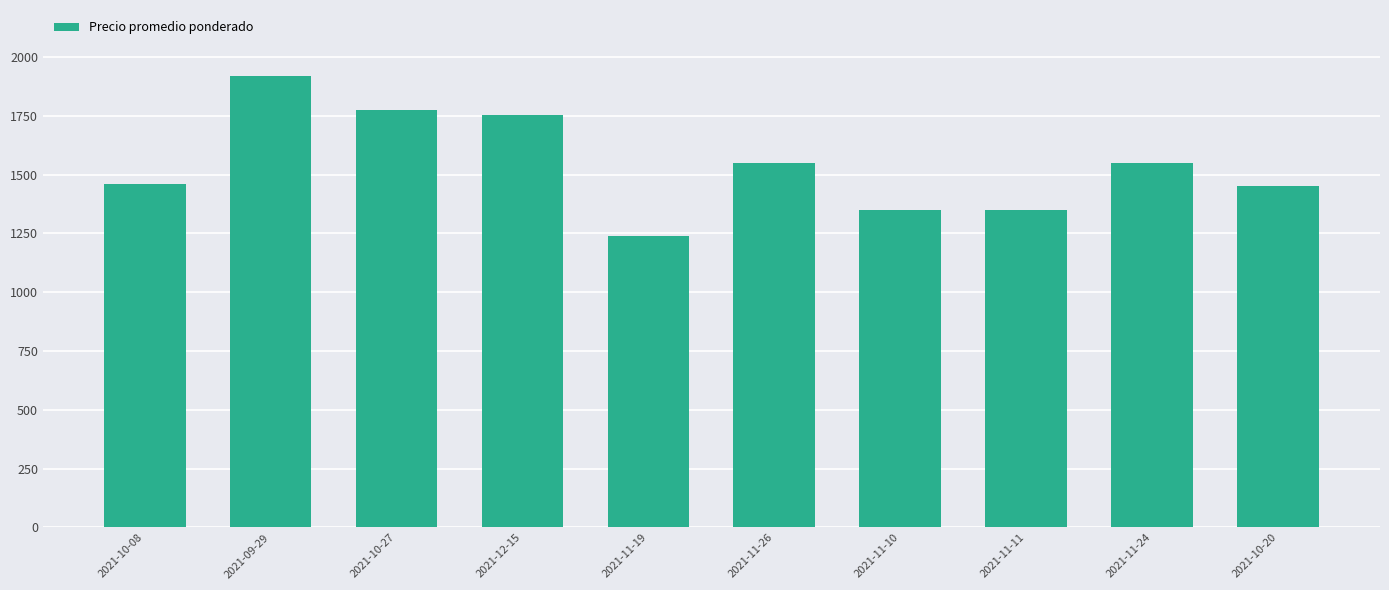

What is the change in value from 2021-09-29 to 2021-11-26?

-370